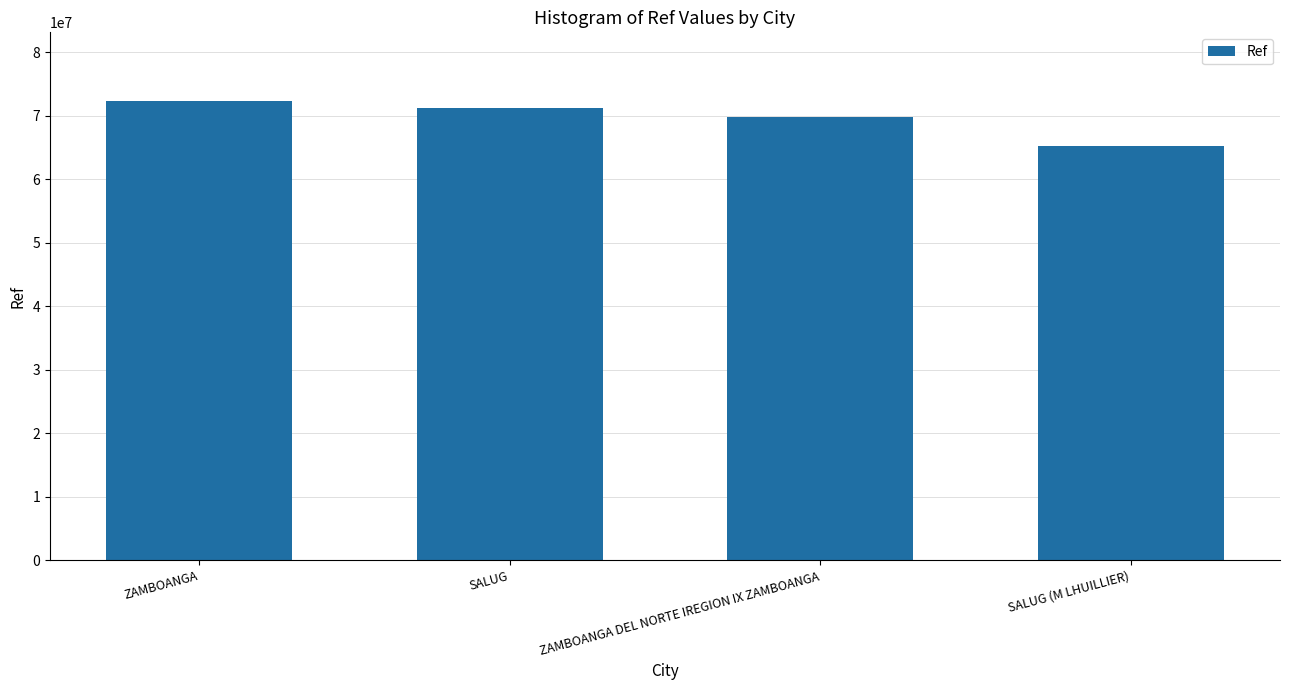

How many bars are there in total?

4